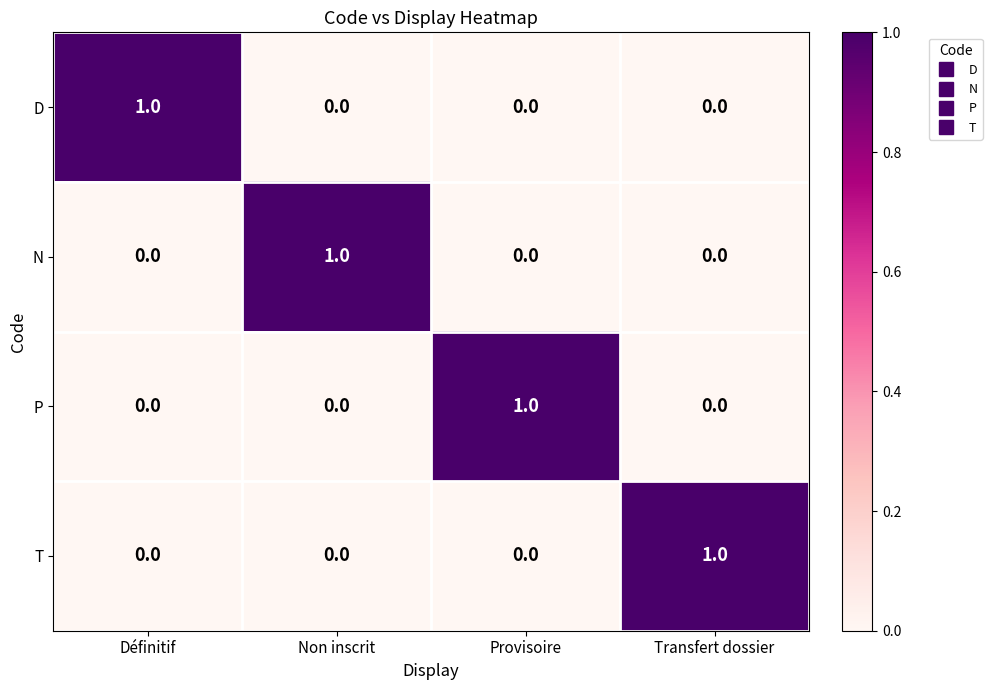

Reading left to right, list all the values displayed in this chart.

D: Définitif=1	Non inscrit=0	Provisoire=0	Transfert dossier=0
N: Définitif=0	Non inscrit=1	Provisoire=0	Transfert dossier=0
P: Définitif=0	Non inscrit=0	Provisoire=1	Transfert dossier=0
T: Définitif=0	Non inscrit=0	Provisoire=0	Transfert dossier=1